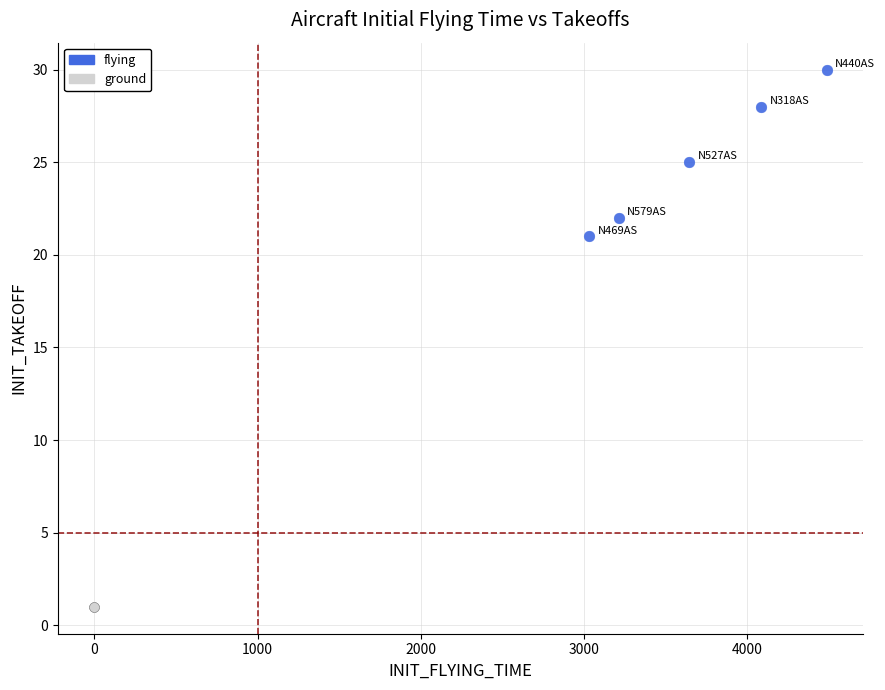

Which series reaches the maximum Y coordinate?

flying